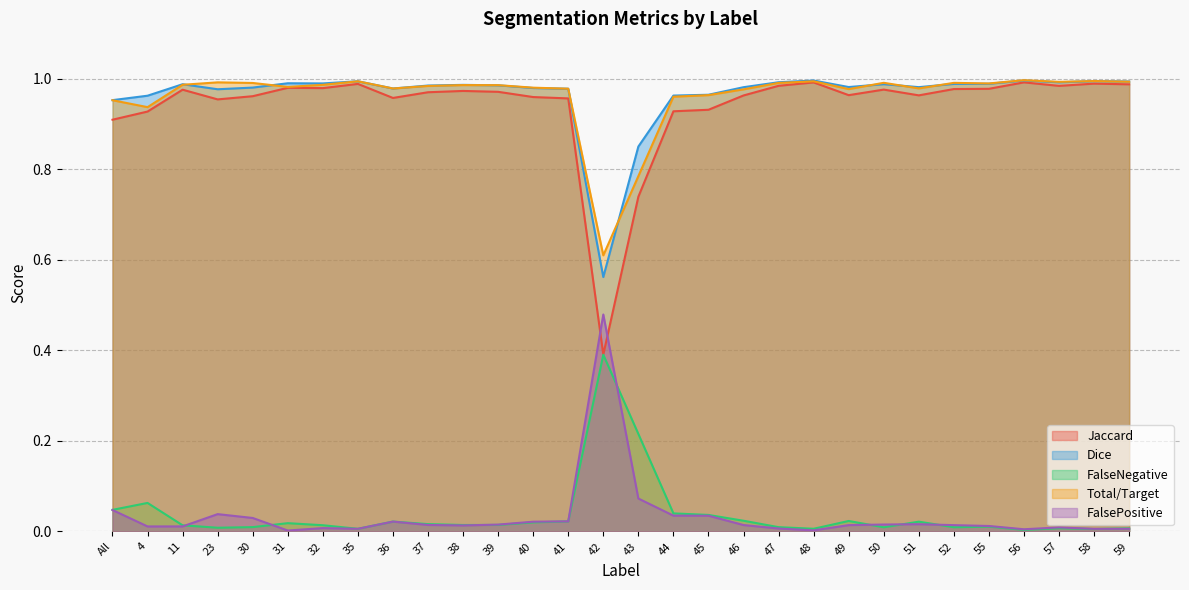

Reading left to right, extract all data points from this chart.

Jaccard: All=0.9	4=0.9	11=1.0	23=1.0	30=1.0	31=1.0	32=1.0	35=1.0	36=1.0	37=1.0	38=1.0	39=1.0	40=1.0	41=1.0	42=0.4	43=0.7	44=0.9	45=0.9	46=1.0	47=1.0	48=1.0	49=1.0	50=1.0	51=1.0	52=1.0	55=1.0	56=1.0	57=1.0	58=1.0	59=1.0
Dice: All=1.0	4=1.0	11=1.0	23=1.0	30=1.0	31=1.0	32=1.0	35=1.0	36=1.0	37=1.0	38=1.0	39=1.0	40=1.0	41=1.0	42=0.6	43=0.8	44=1.0	45=1.0	46=1.0	47=1.0	48=1.0	49=1.0	50=1.0	51=1.0	52=1.0	55=1.0	56=1.0	57=1.0	58=1.0	59=1.0
FalseNegative: All=0.0	4=0.1	11=0.0	23=0.0	30=0.0	31=0.0	32=0.0	35=0.0	36=0.0	37=0.0	38=0.0	39=0.0	40=0.0	41=0.0	42=0.4	43=0.2	44=0.0	45=0.0	46=0.0	47=0.0	48=0.0	49=0.0	50=0.0	51=0.0	52=0.0	55=0.0	56=0.0	57=0.0	58=0.0	59=0.0
Total/Target: All=1.0	4=0.9	11=1.0	23=1.0	30=1.0	31=1.0	32=1.0	35=1.0	36=1.0	37=1.0	38=1.0	39=1.0	40=1.0	41=1.0	42=0.6	43=0.8	44=1.0	45=1.0	46=1.0	47=1.0	48=1.0	49=1.0	50=1.0	51=1.0	52=1.0	55=1.0	56=1.0	57=1.0	58=1.0	59=1.0
FalsePositive: All=0.0	4=0.0	11=0.0	23=0.0	30=0.0	31=0.0	32=0.0	35=0.0	36=0.0	37=0.0	38=0.0	39=0.0	40=0.0	41=0.0	42=0.5	43=0.1	44=0.0	45=0.0	46=0.0	47=0.0	48=0.0	49=0.0	50=0.0	51=0.0	52=0.0	55=0.0	56=0.0	57=0.0	58=0.0	59=0.0